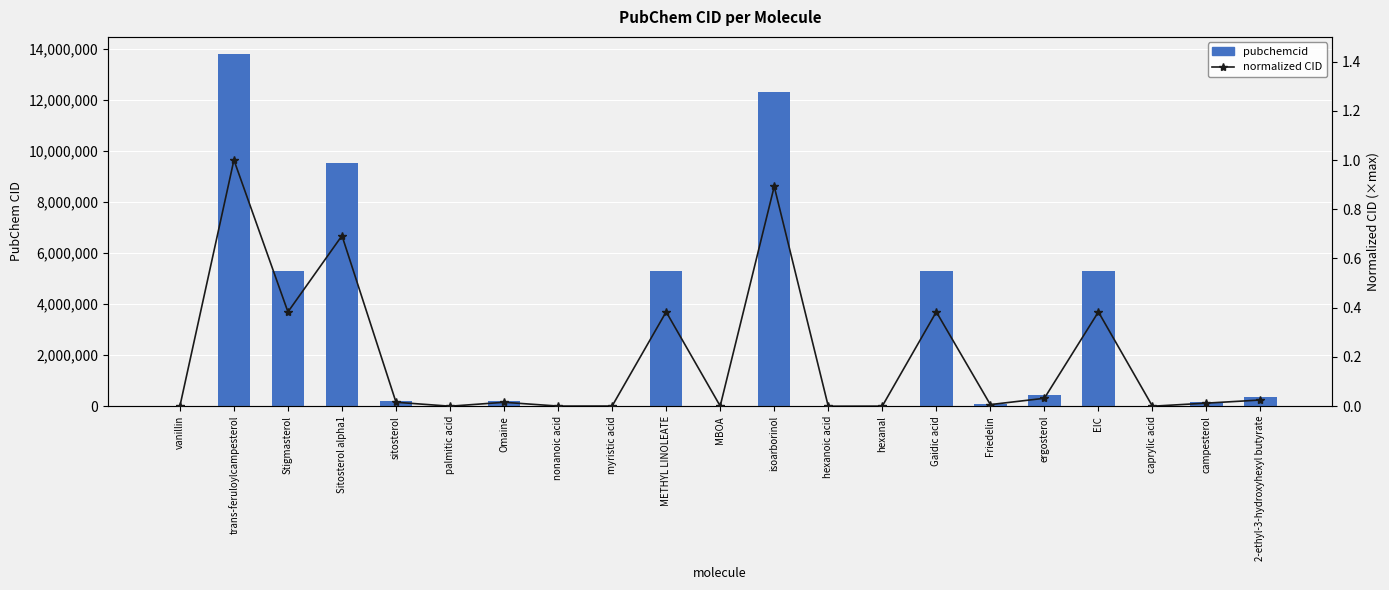

Which category has the highest value in the normalized CID series?

trans-feruloylcampesterol